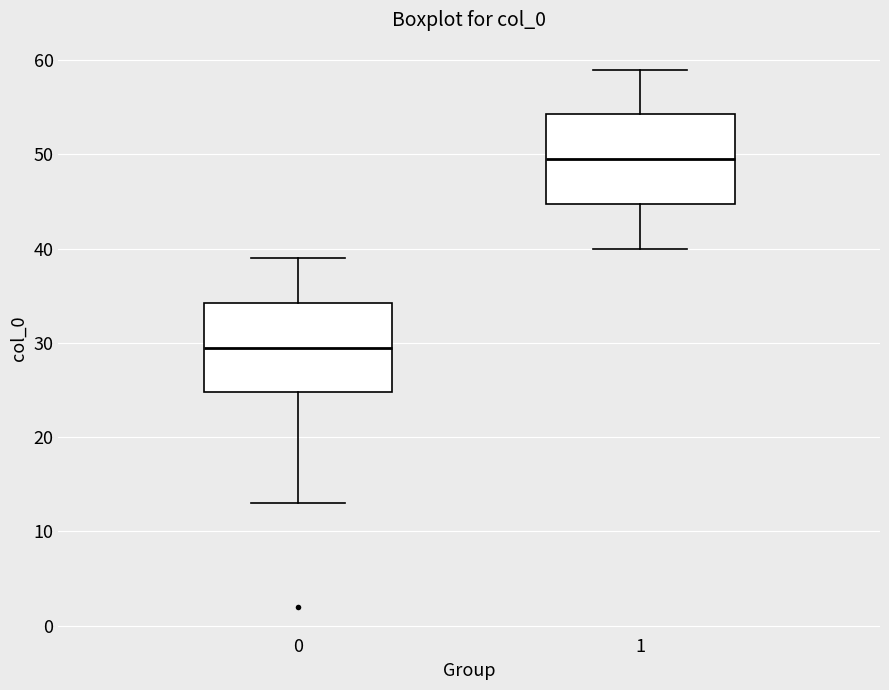

Reading left to right, read every box against the y-axis: the position of its median line, the range the box covers, and the ends of its whiskers. The values are not printed on the chart, so give them approximately, as read against the axis.

0: median 30, box 25 to 34, whiskers 13 to 39
1: median 50, box 45 to 54, whiskers 40 to 59